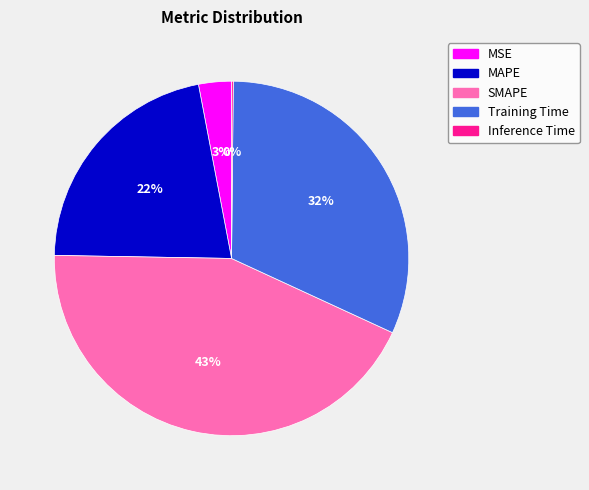

Which category has the biggest portion of the pie?

SMAPE